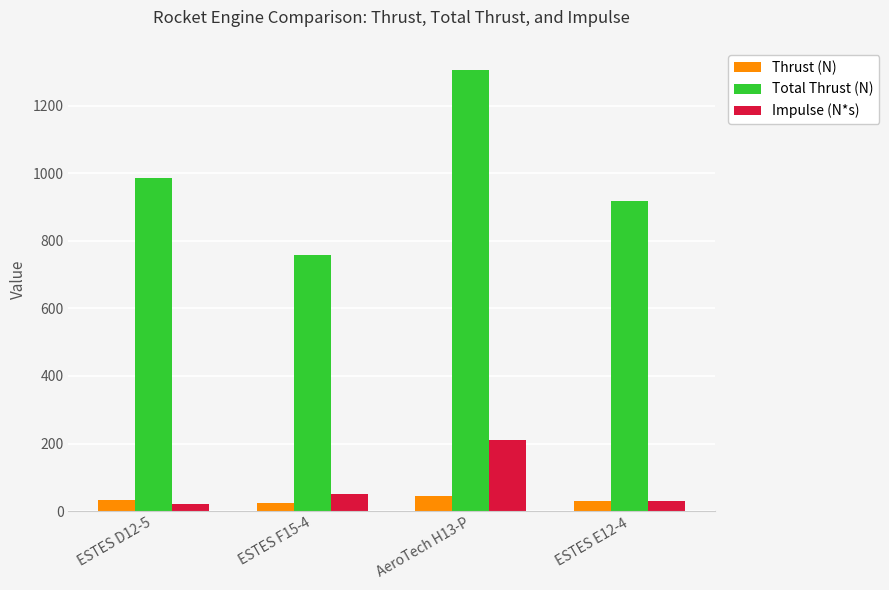

Is it true that Thrust (N) equals 32.9 at ESTES D12-5?

True